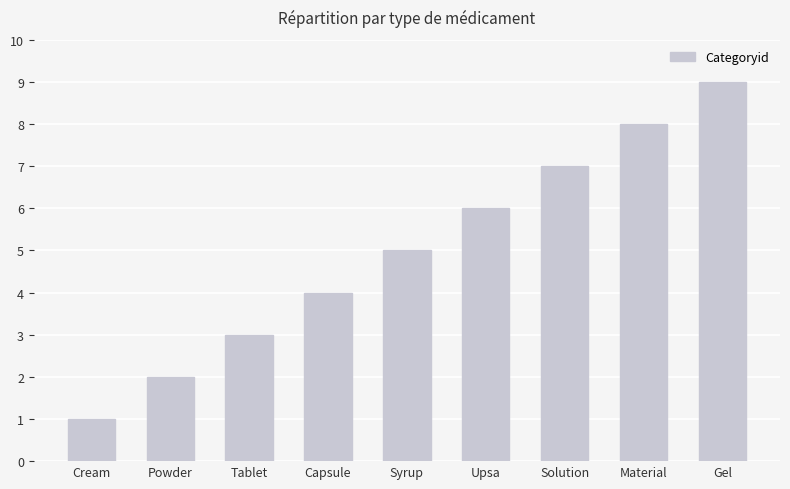

Reading right to left, list all the values displayed in this chart.

9	8	7	6	5	4	3	2	1